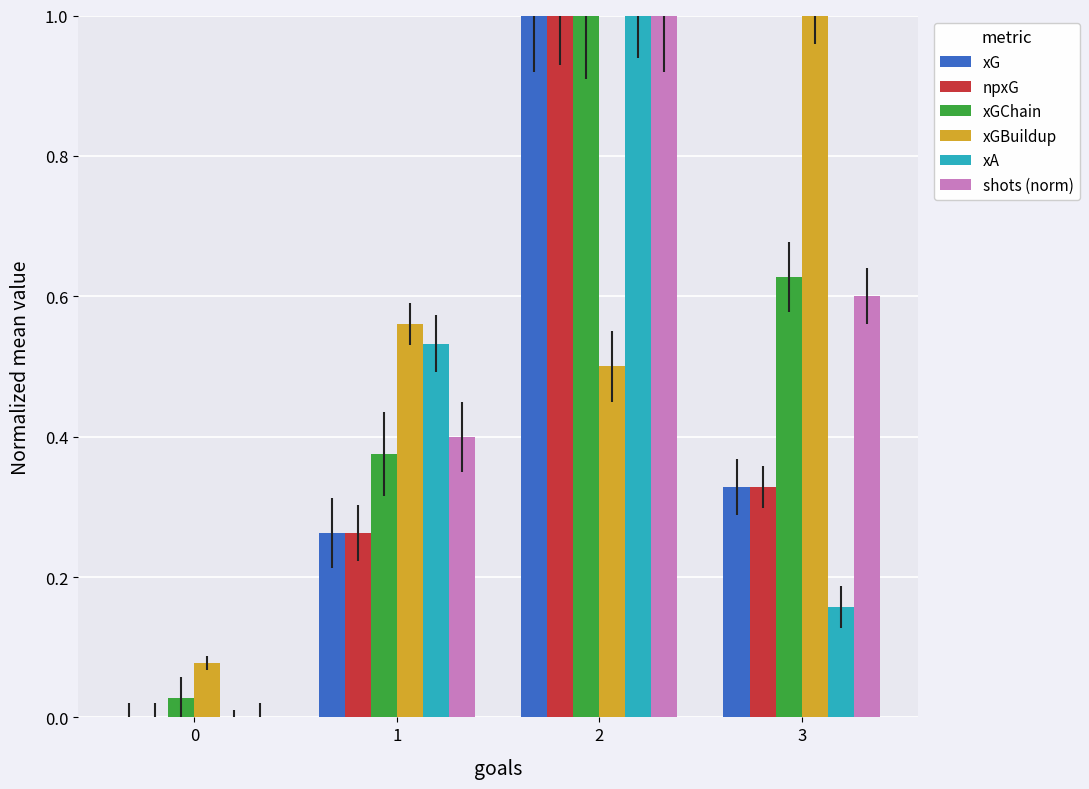

Count the number of categories in the chart.

4